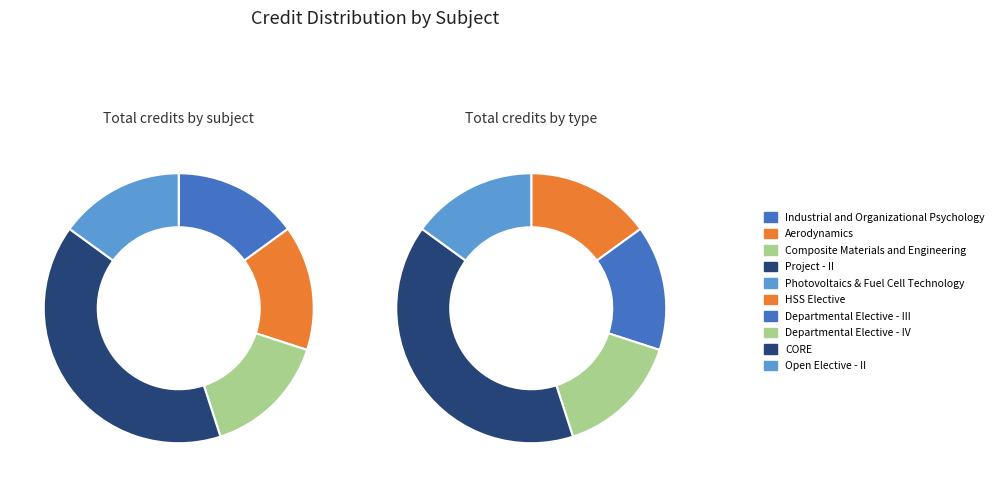

Is Composite Materials and Engineering the majority of the pie?

No